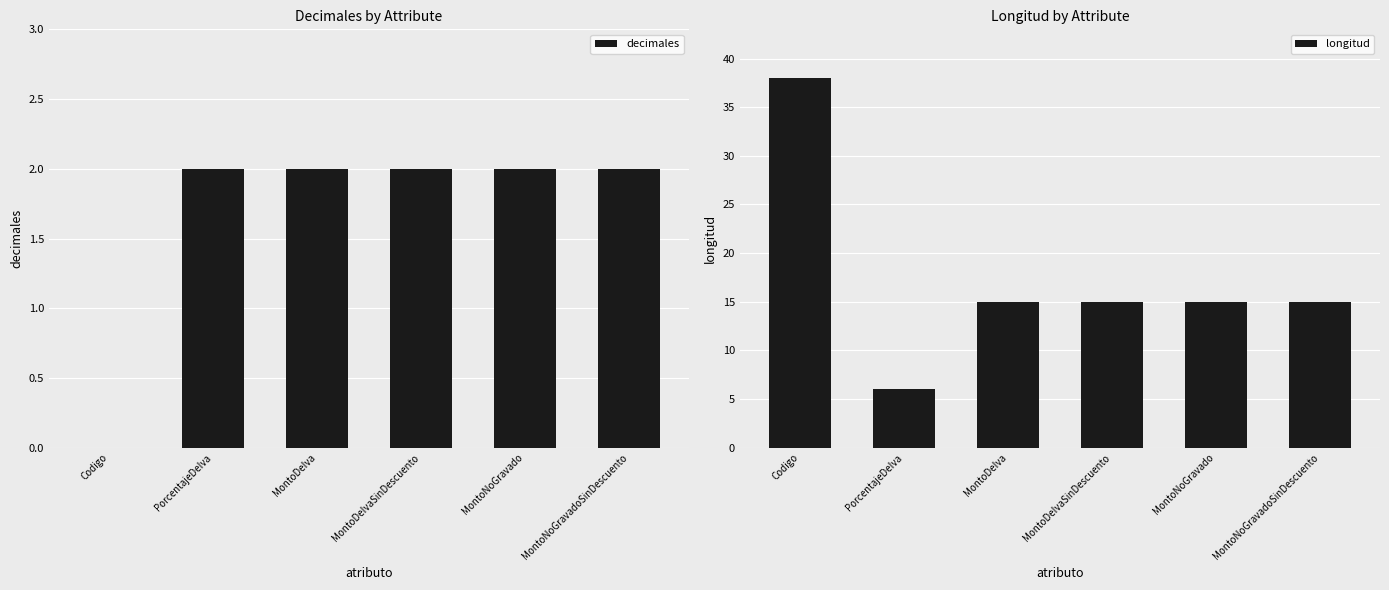

Is it true that decimales equals 2 at MontoNoGravadoSinDescuento?

True